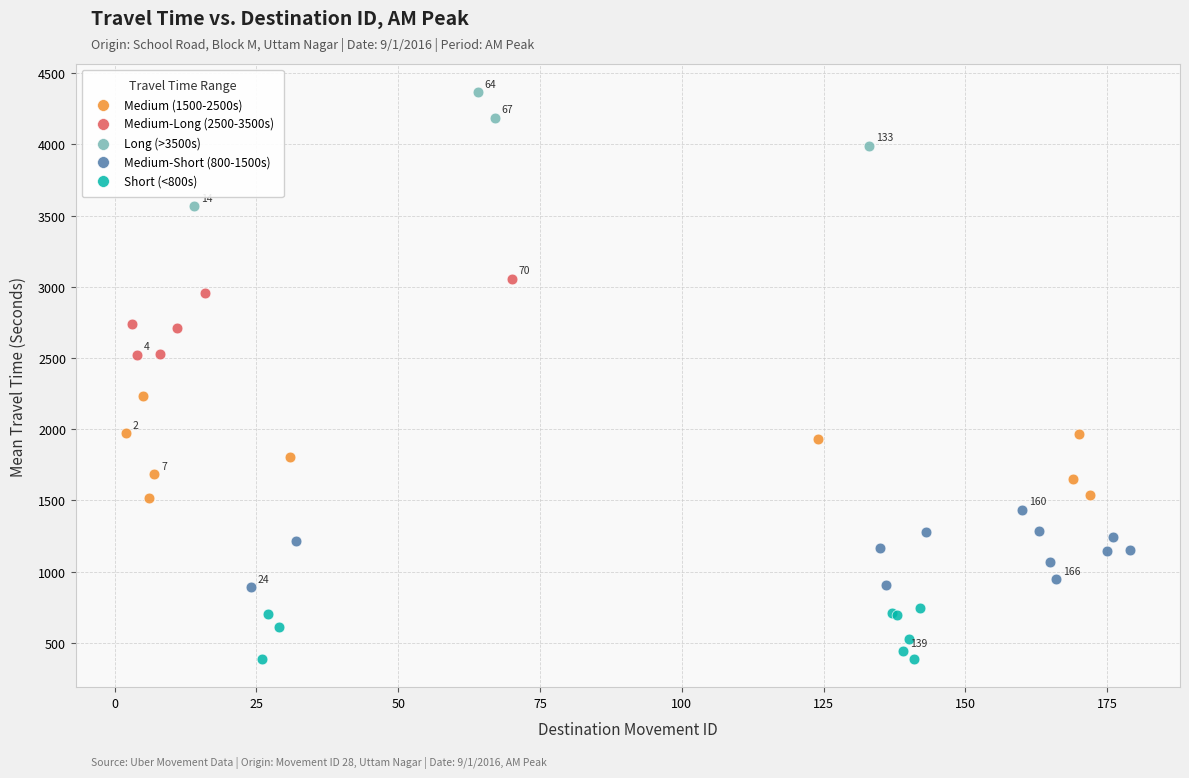

Which series reaches the maximum Y coordinate?

Long (>3500s)